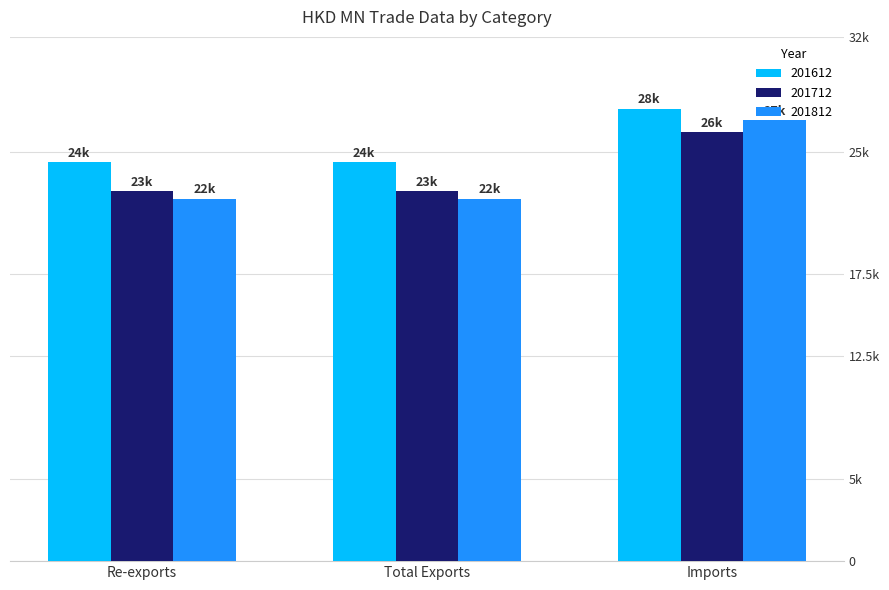

What is the total value across all series at Imports?

80683.8